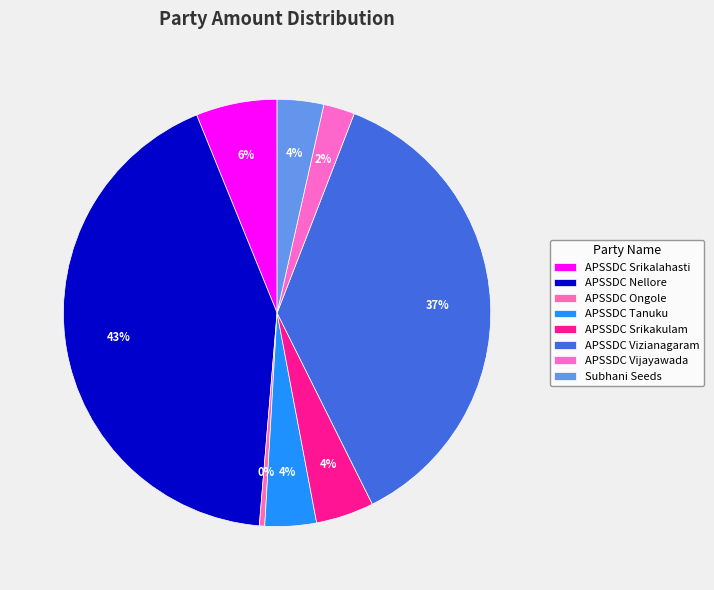

Does APSSDC Srikakulam represent more than half of the total?

No